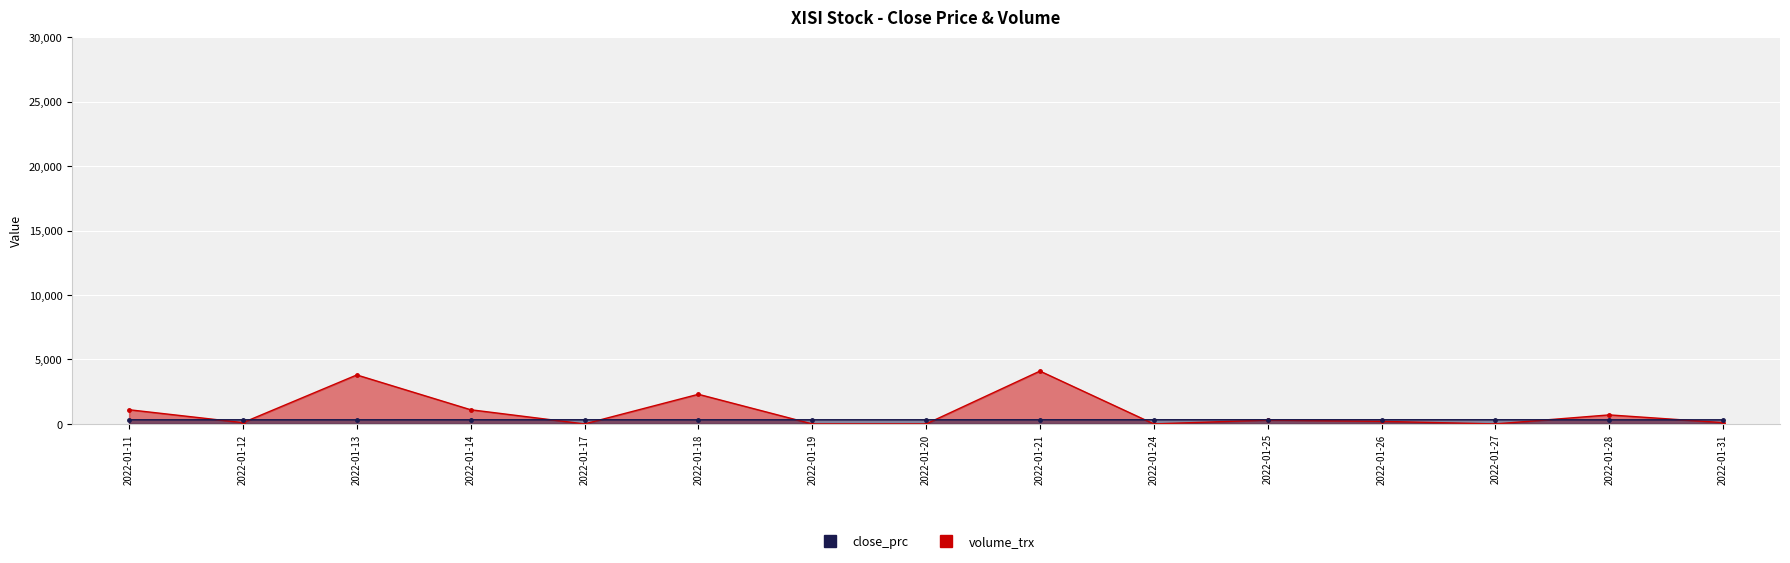

Does the chart display data point markers on the line(s)?

Yes